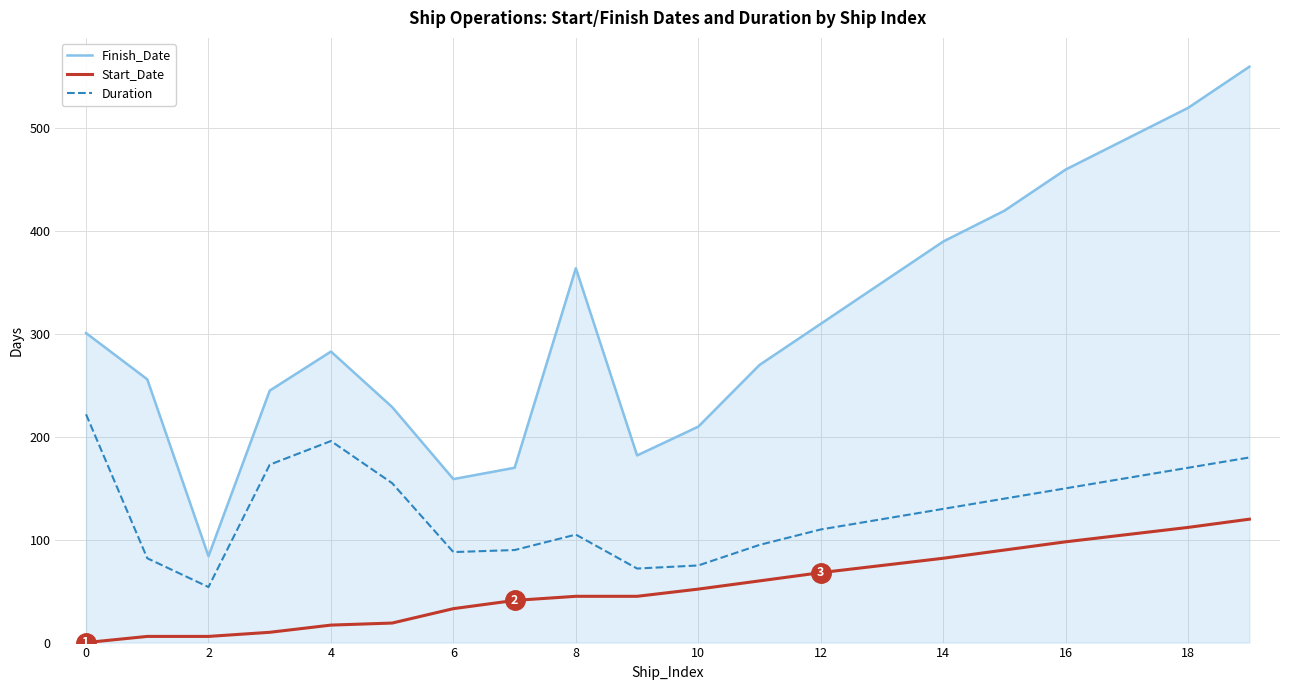

Rank the series by their maximum value, from lowest to highest.

Start_Date, Duration, Finish_Date